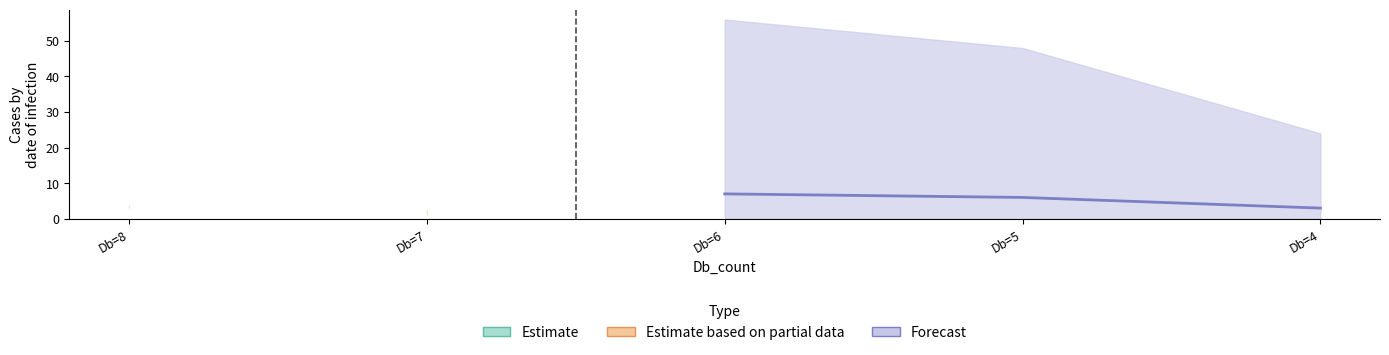

True or false: Estimate and Estimate_upper cross at least once.

False